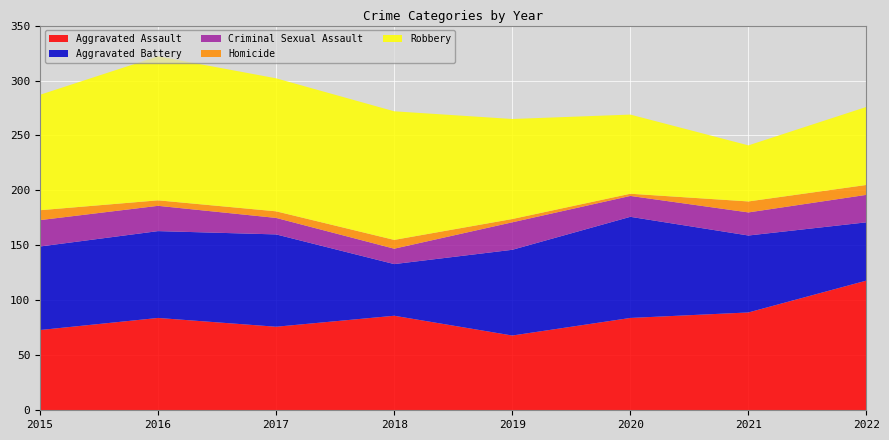

Reading left to right, what are all the values shown in this chart?

Aggravated Assault: 73	84	76	86	68	84	89	118
Aggravated Battery: 76	79	84	47	78	92	70	53
Criminal Sexual Assault: 24	23	15	14	25	19	21	25
Homicide: 9	5	6	8	3	2	10	9
Robbery: 105	131	121	117	91	72	51	71